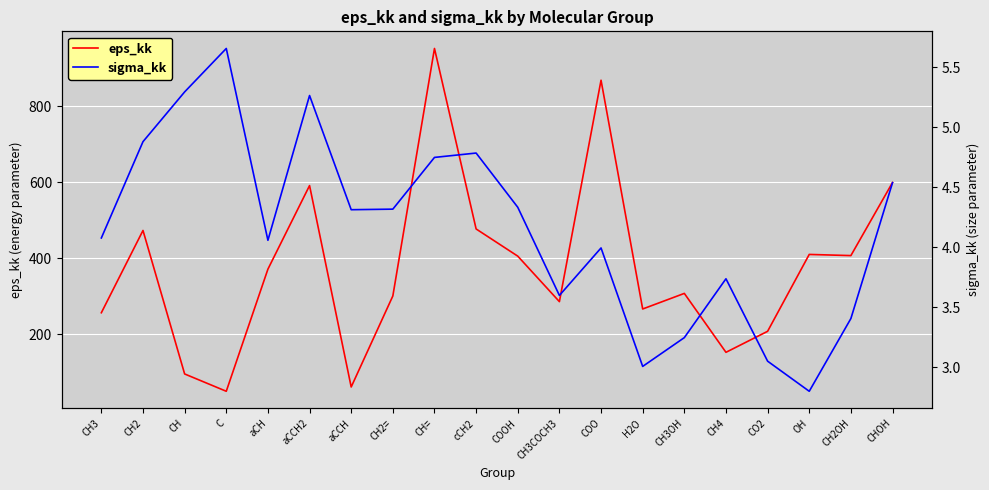

What is the sum of all eps_kk values?

7543.8